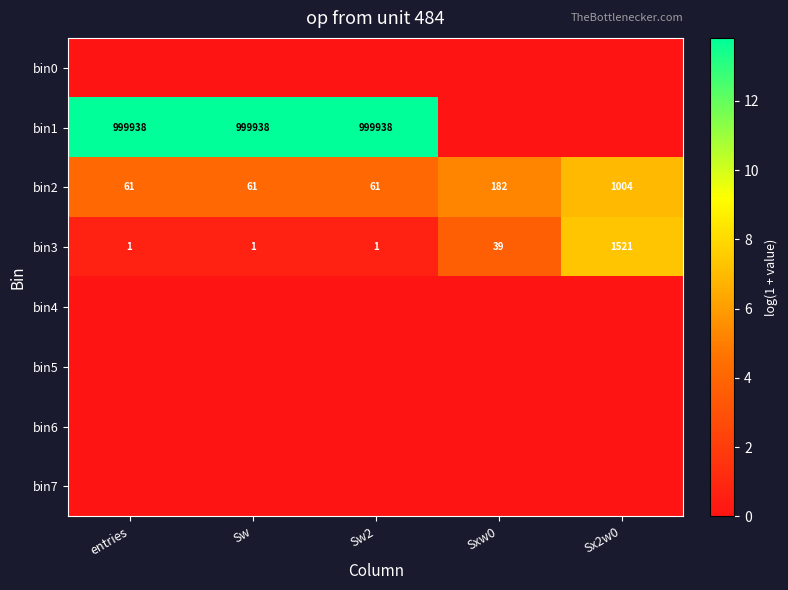

At how many categories does at least one series exceed 5?

5